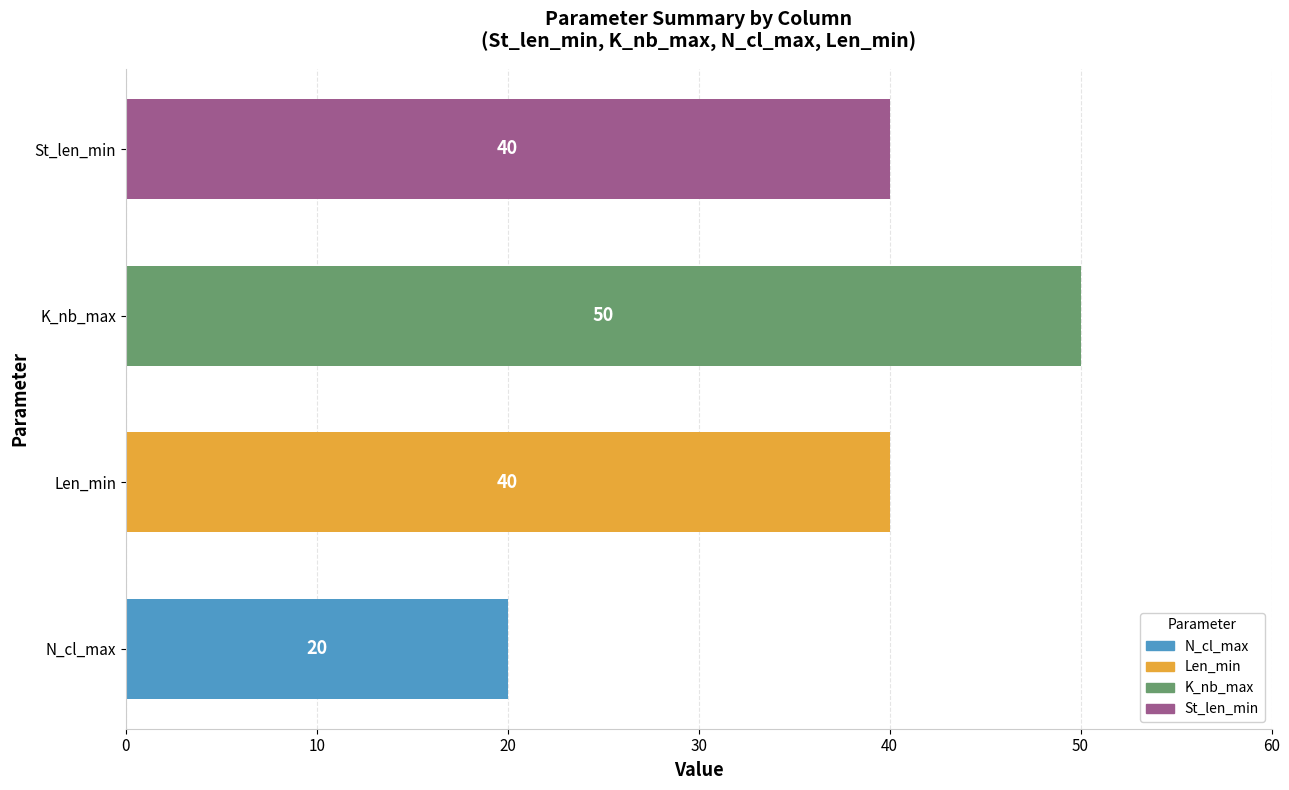

What is the change in value from N_cl_max to K_nb_max?

+30